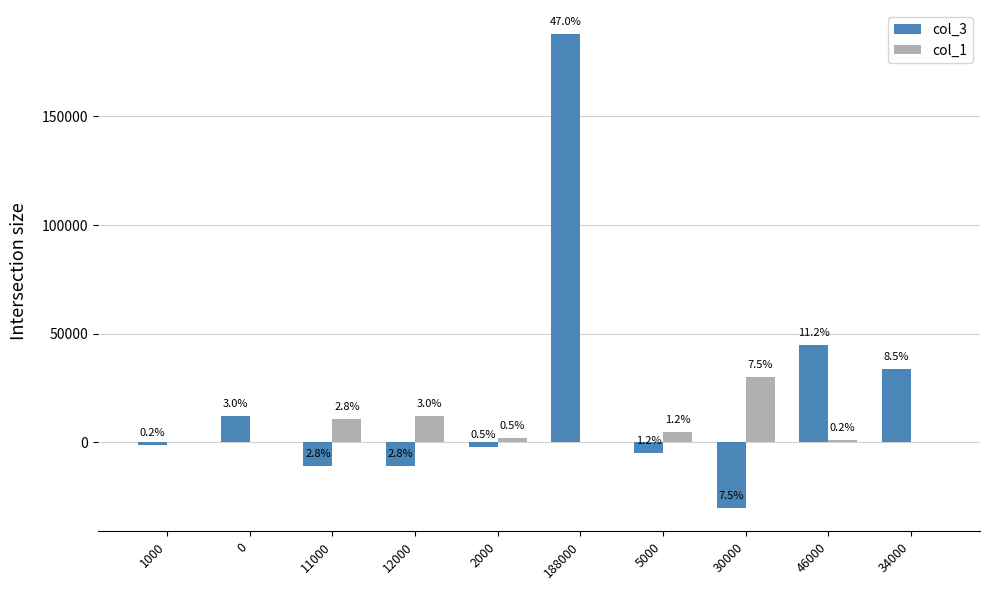

What are all the series names shown in the legend?

col_3, col_1